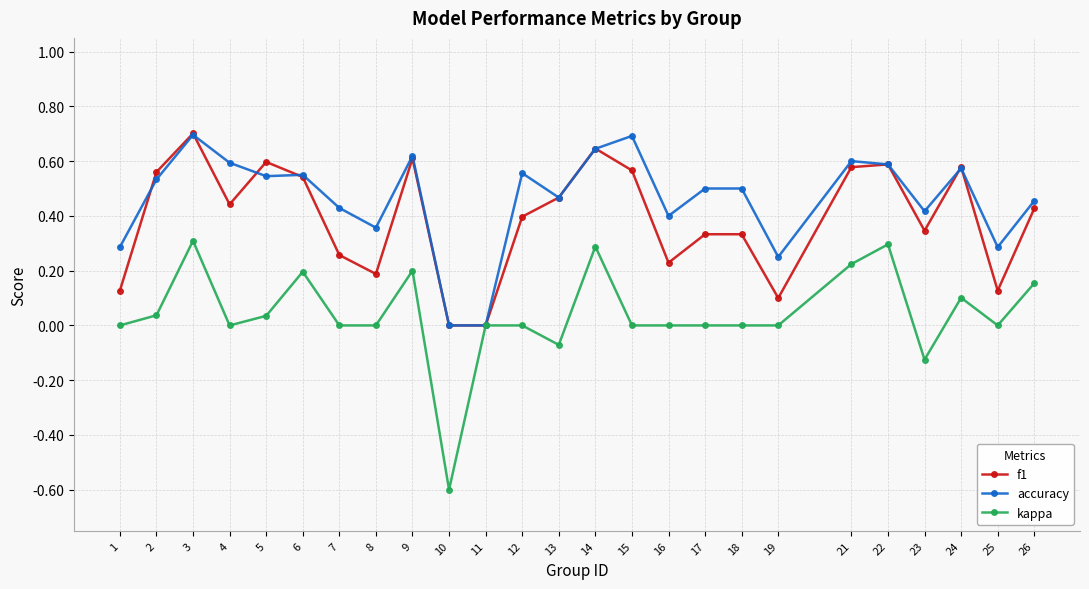

How many data points does each series have?

25